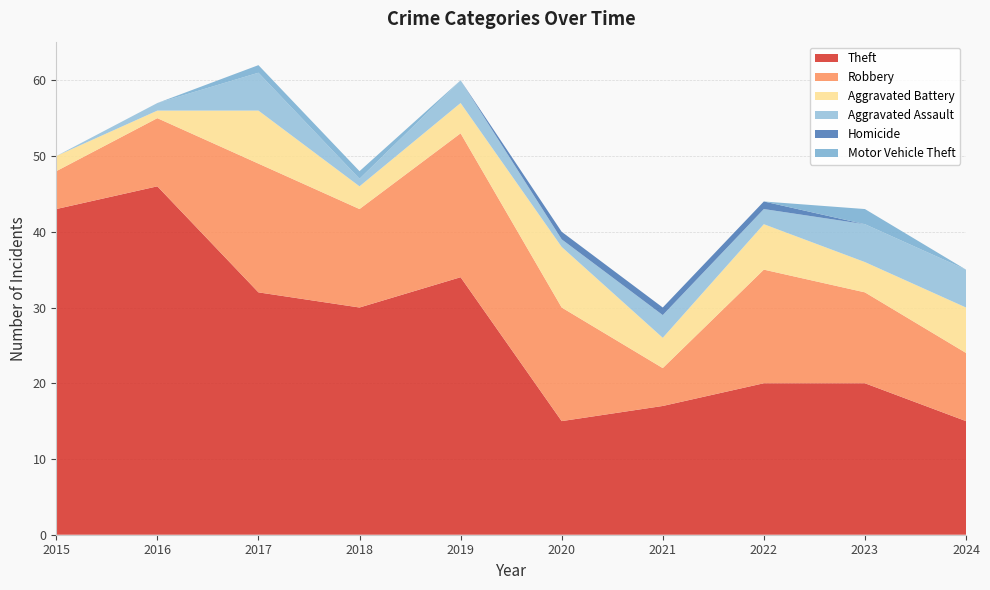

Reading left to right, transcribe all the data shown in this chart.

Theft: 43	46	32	30	34	15	17	20	20	15
Robbery: 5	9	17	13	19	15	5	15	12	9
Aggravated Battery: 2	1	7	3	4	8	4	6	4	6
Aggravated Assault: 0	1	5	1	3	1	3	2	5	5
Homicide: 0	0	0	0	0	1	1	1	0	0
Motor Vehicle Theft: 0	0	1	1	0	0	0	0	2	0